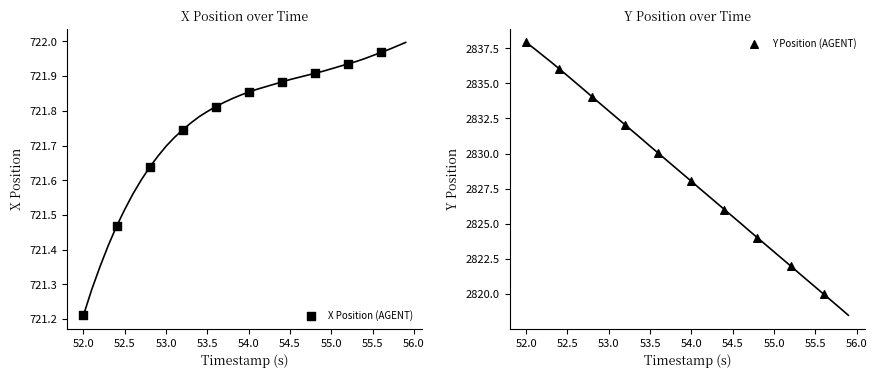

Which series has the widest spread of Y values?

Y Position (AGENT)